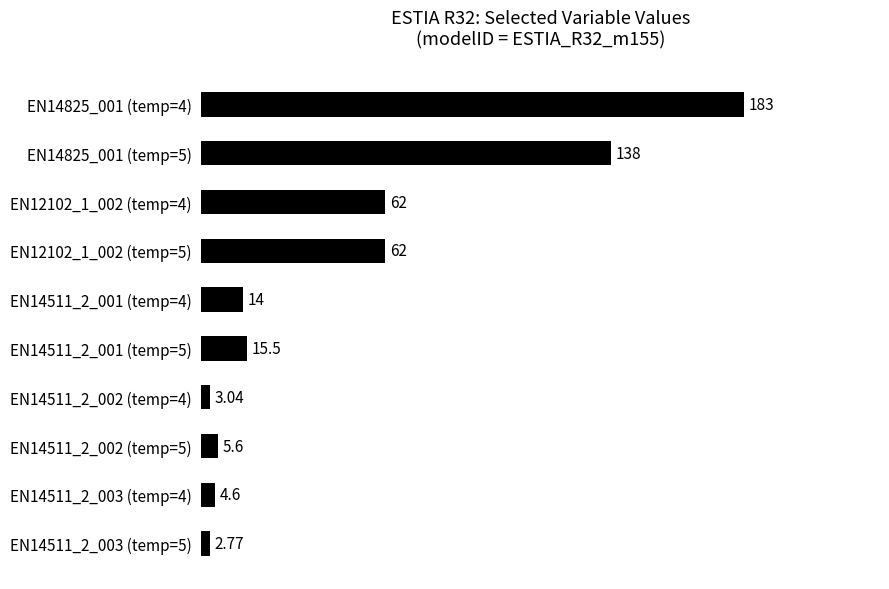

What is the sum of the values at EN14825_001 (temp=5) and EN12102_1_002 (temp=5)?

200.0